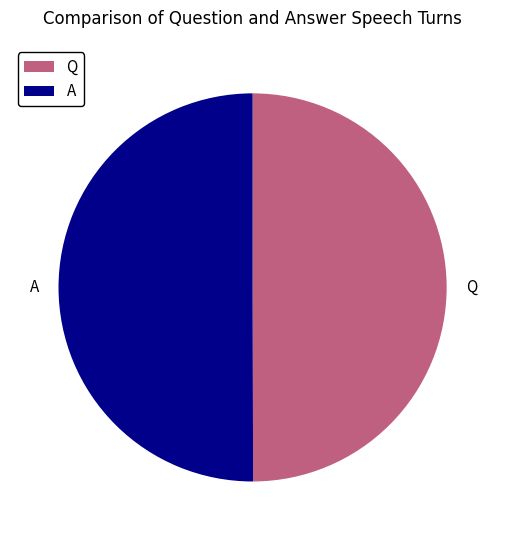

Is it true that A is 41% of the pie?

False